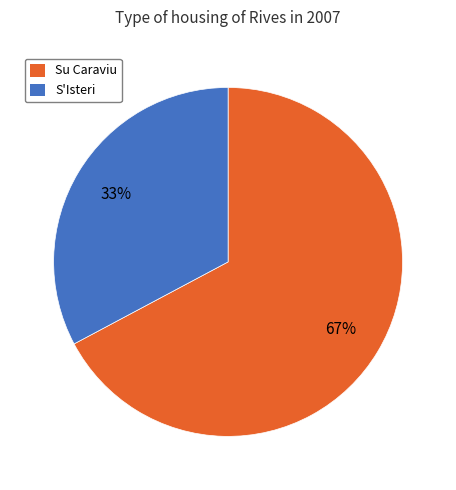

To the nearest percent, what percentage of the pie is Su Caraviu?

67%